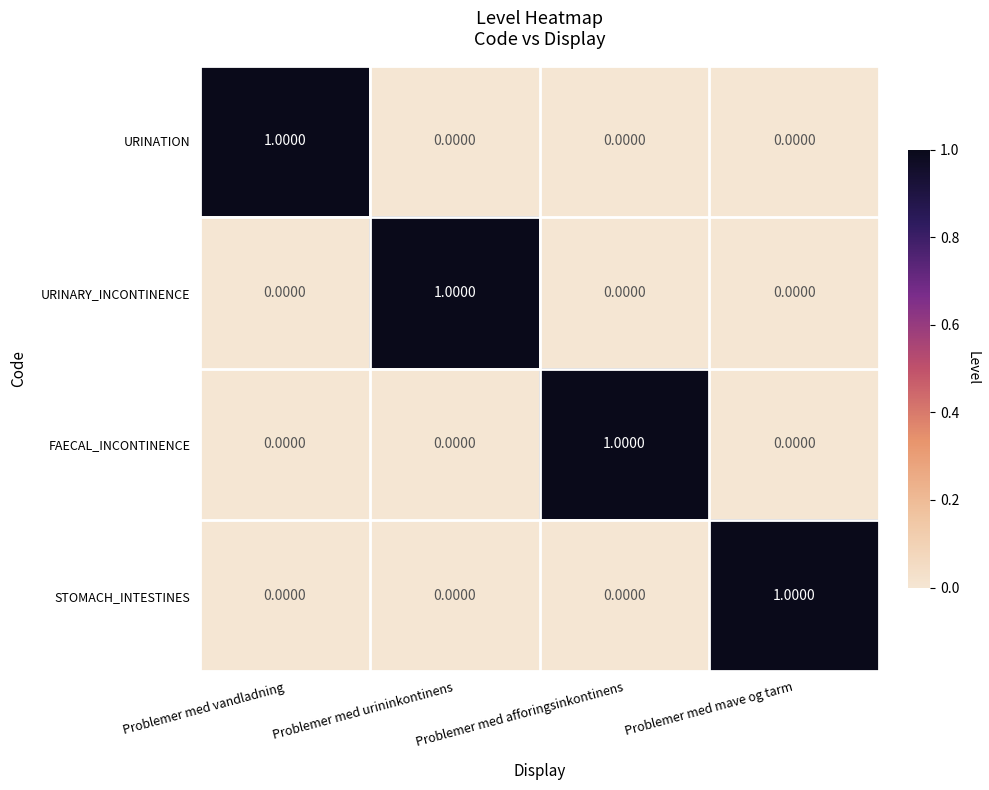

What is the spread (max minus min) of values at Problemer med vandladning?

1